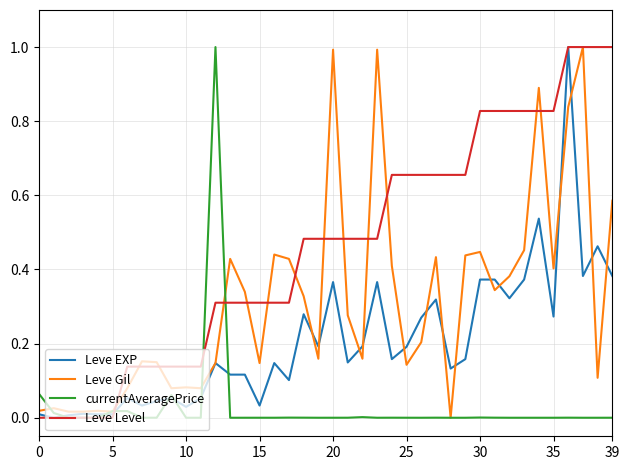

At how many categories does at least one series exceed 0?

40